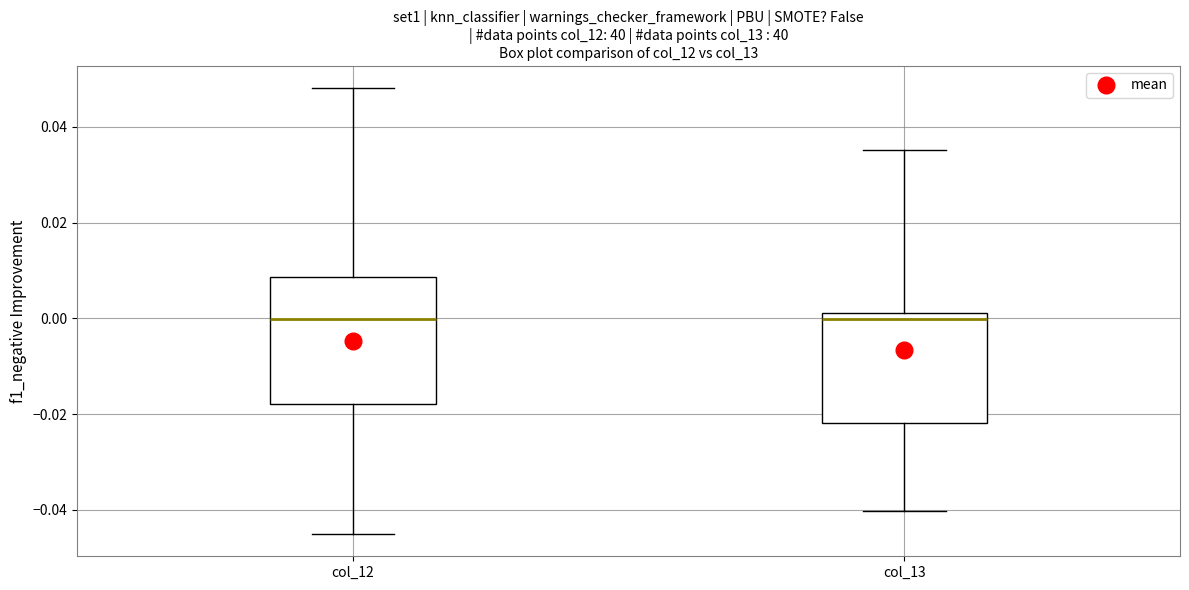

Where does the median line of the box for col_12 sit on the y-axis? The values are not printed on the chart, so give them approximately, as read against the axis.

0.000